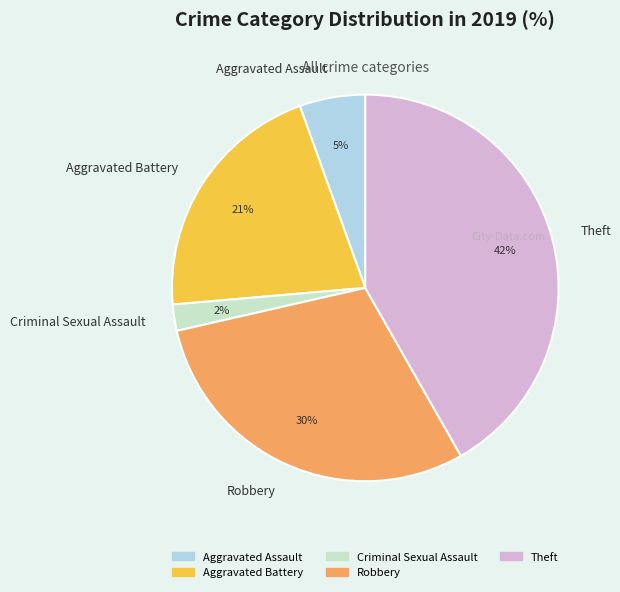

Which slice is the smallest?

Criminal Sexual Assault